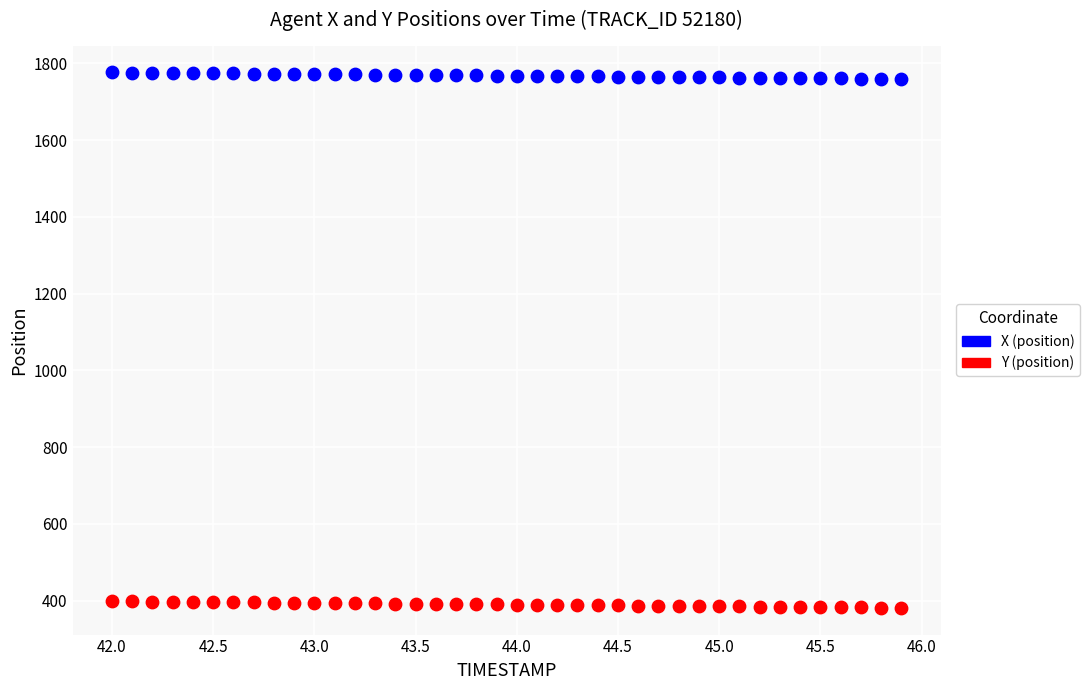

Across all data points, what is the range of Y values (max minus min)?

1394.5